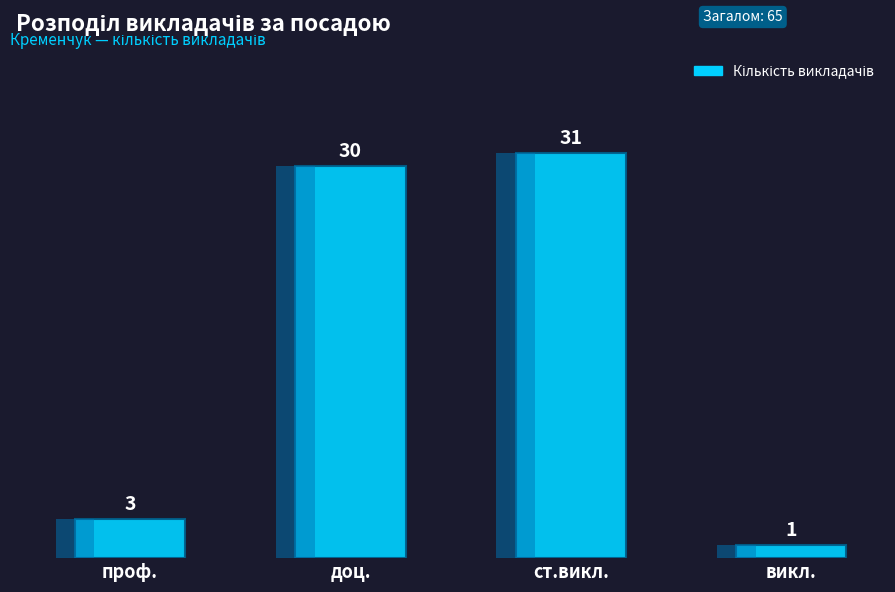

What is the difference between the maximum and second lowest values?

28